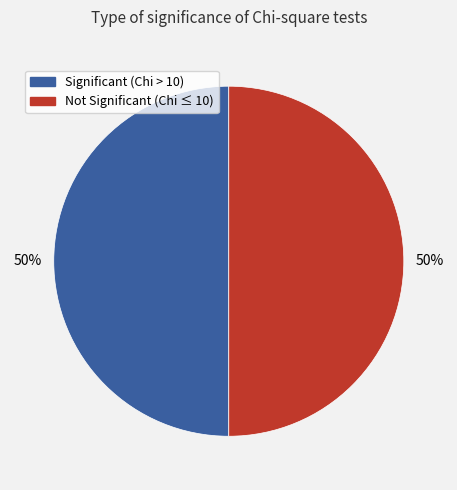

To the nearest percent, what is the average slice percentage?

50%